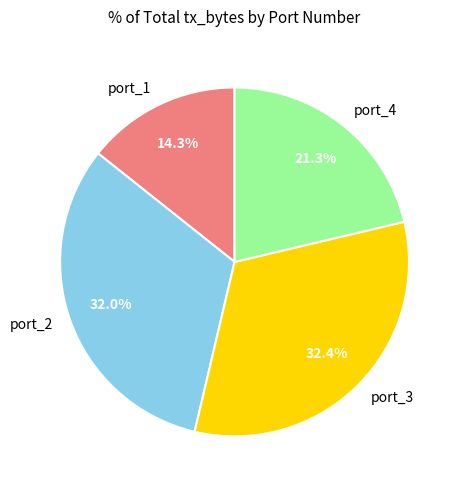

What is the smallest slice in the pie chart?

port_1